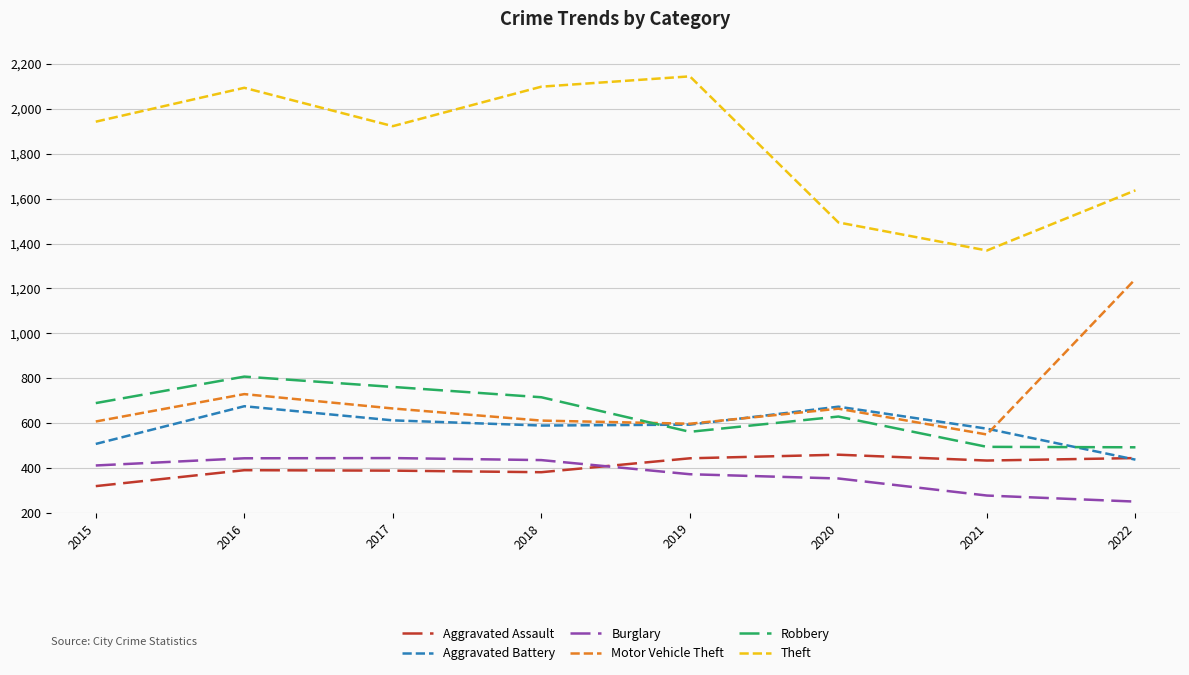

Between 2017 and 2021, which series saw the biggest shift?

Theft